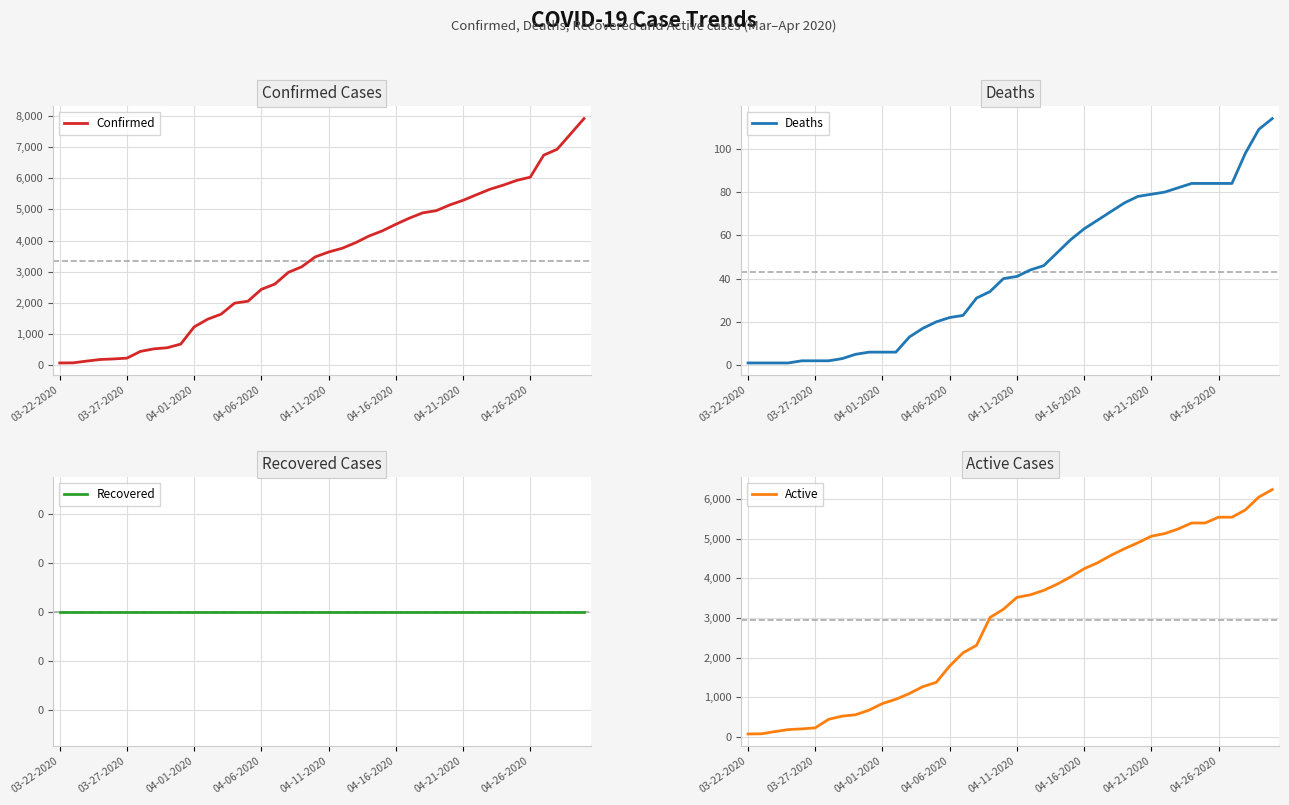

What is the total value across all series at 32?

10978